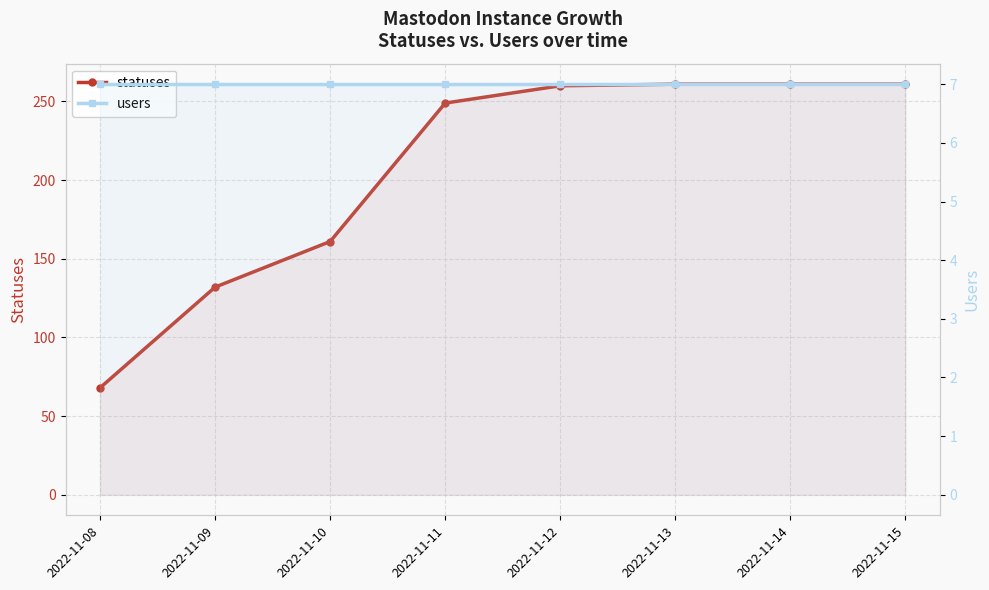

What is the difference between the maximum and second lowest values in the statuses series?

129